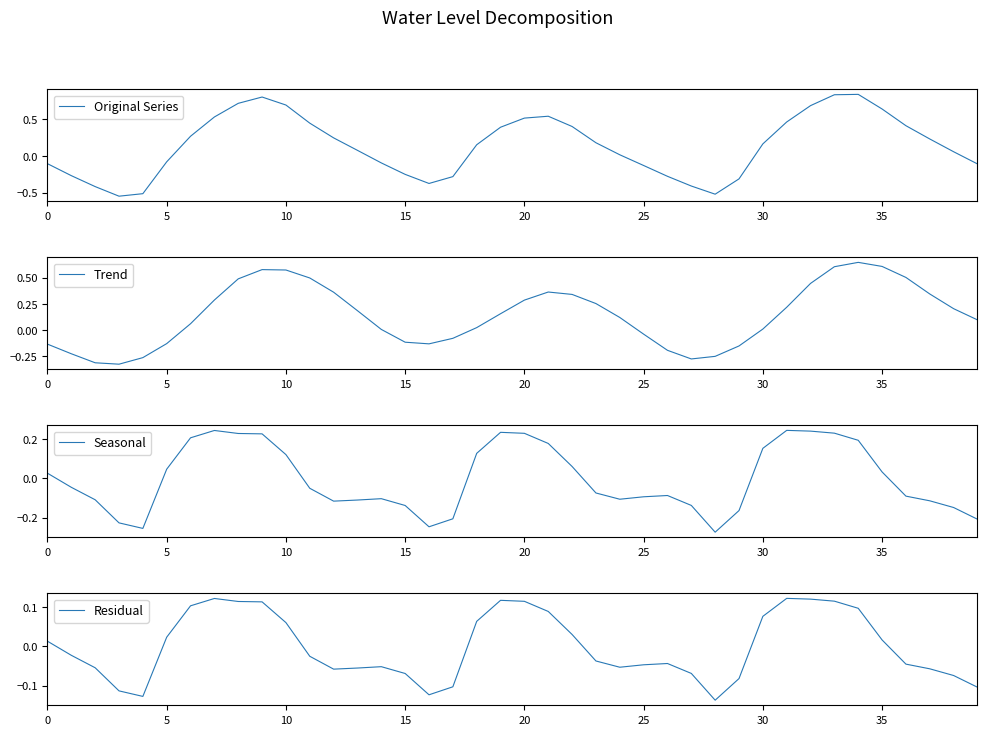

How many distinct data groups are displayed?

4